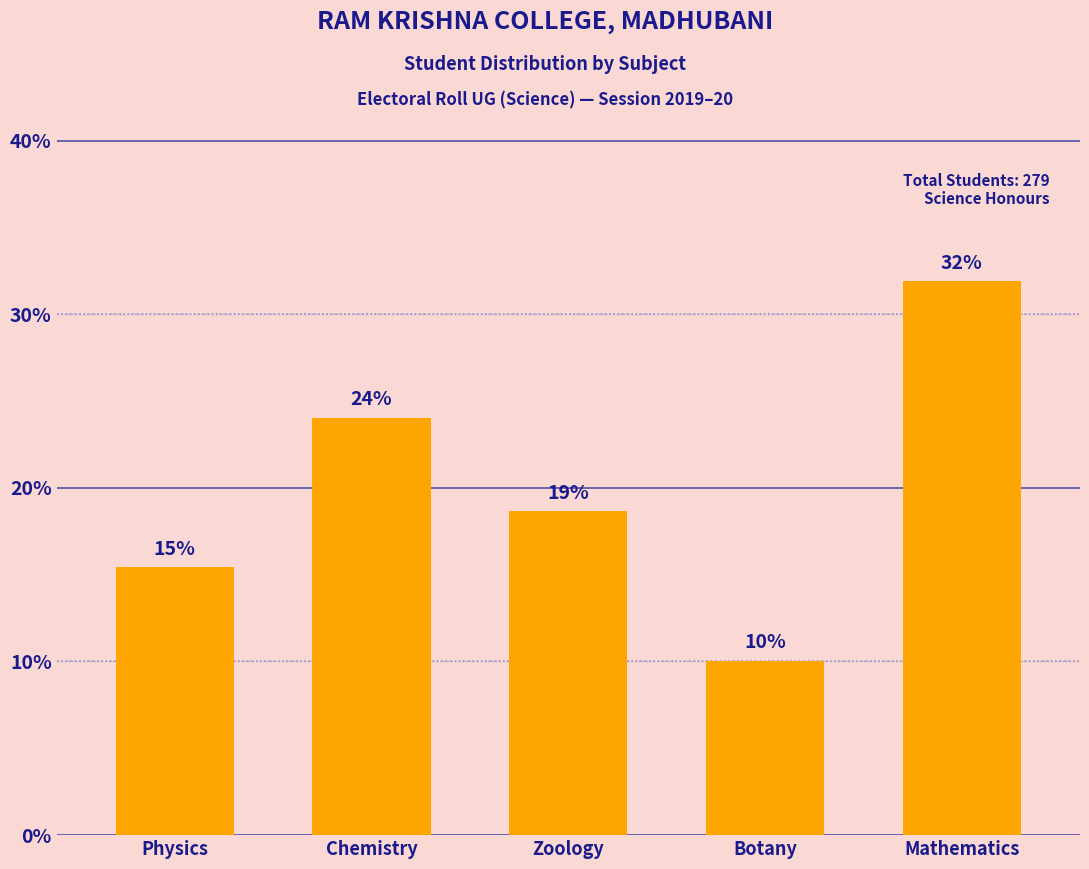

What is the greatest value displayed?

31.9